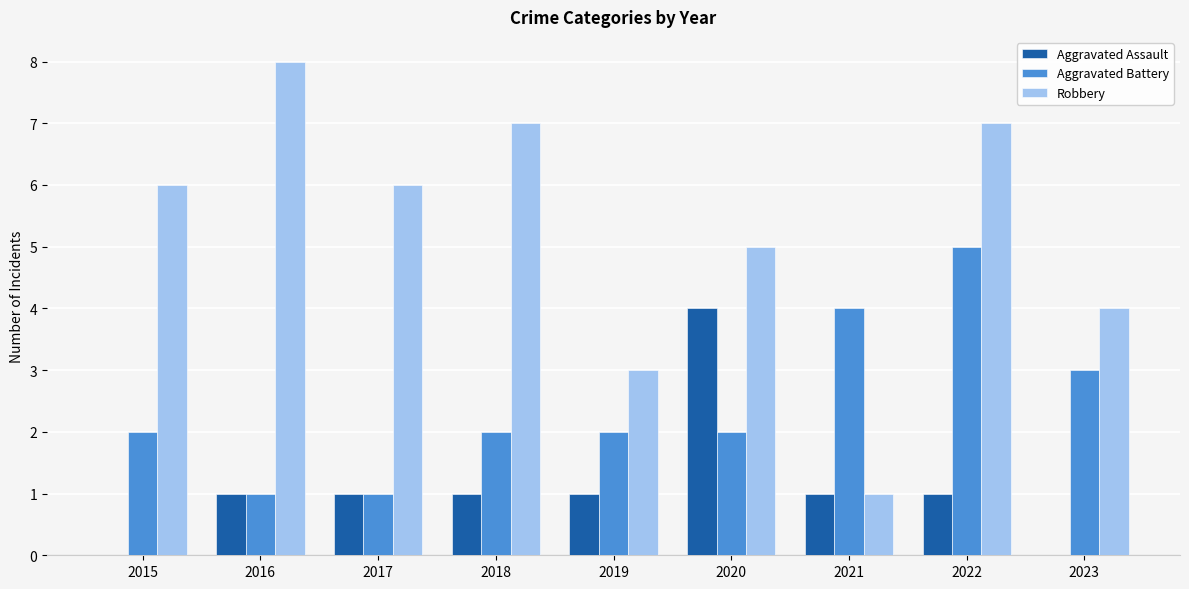

Which series has the largest total across all categories?

Robbery